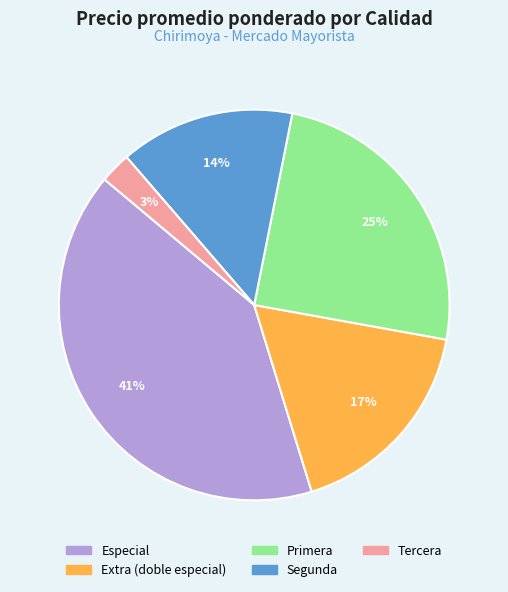

Combined, do Tercera and Extra (doble especial) account for over 50%?

No